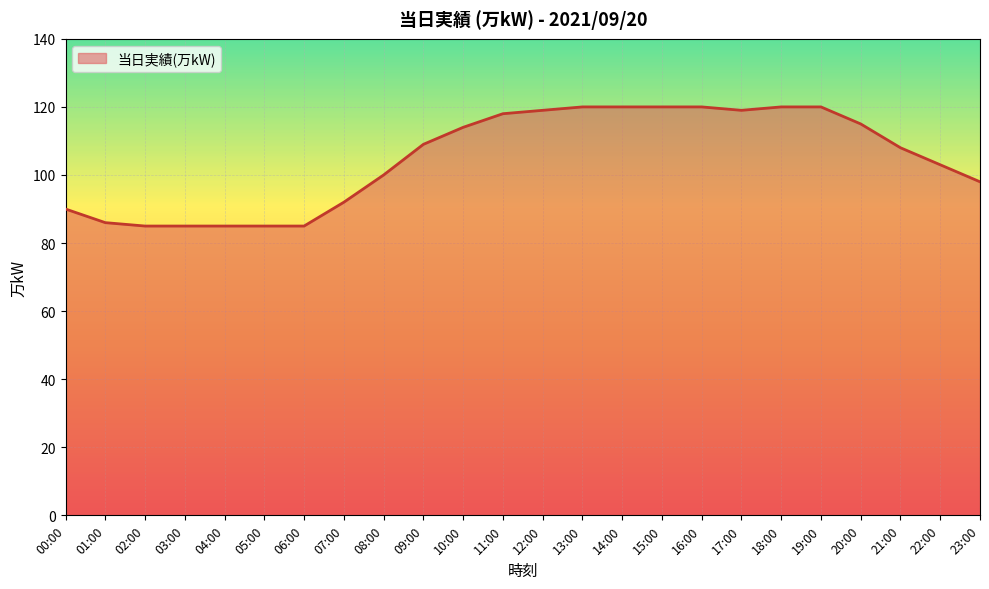

Reading left to right, what are all the values shown in this chart?

00:00=90	01:00=86	02:00=85	03:00=85	04:00=85	05:00=85	06:00=85	07:00=92	08:00=100	09:00=109	10:00=114	11:00=118	12:00=119	13:00=120	14:00=120	15:00=120	16:00=120	17:00=119	18:00=120	19:00=120	20:00=115	21:00=108	22:00=103	23:00=98